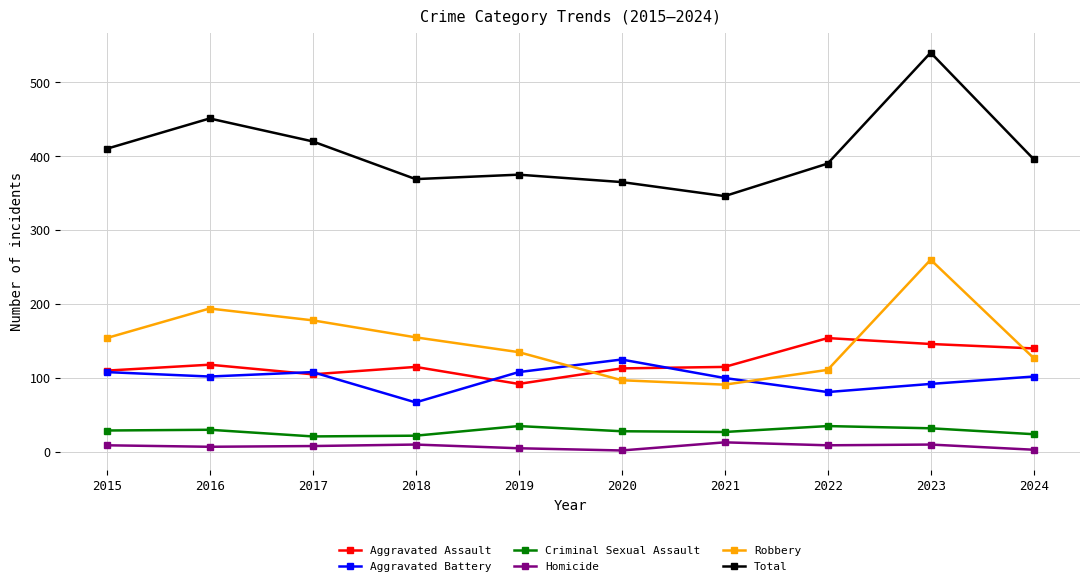

After their last crossing, which series has the higher values: Robbery or Aggravated Assault?

Aggravated Assault